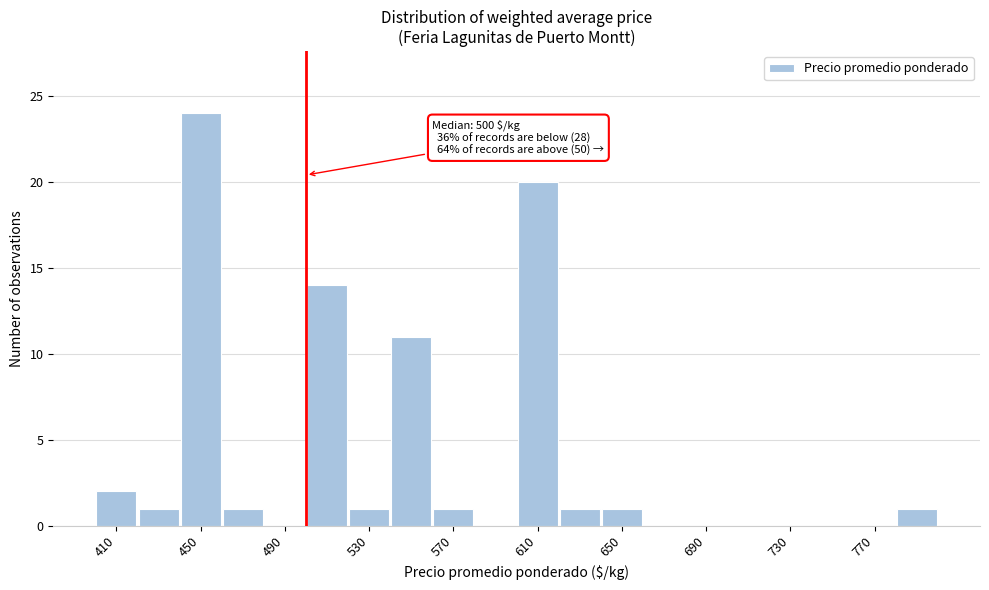

Which range on the x-axis has the tallest bar?

440 to 460